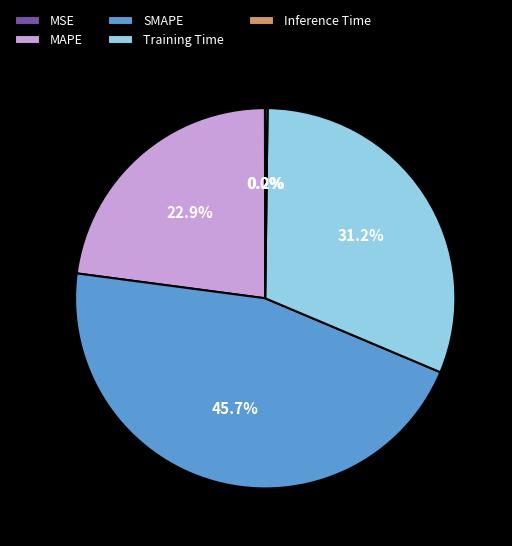

Which has a higher value, SMAPE or MAPE?

SMAPE